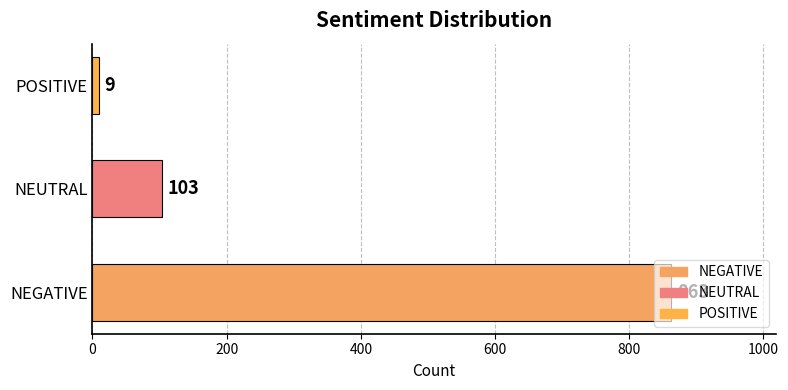

The chart shows a value of 9 at POSITIVE. True or false?

True